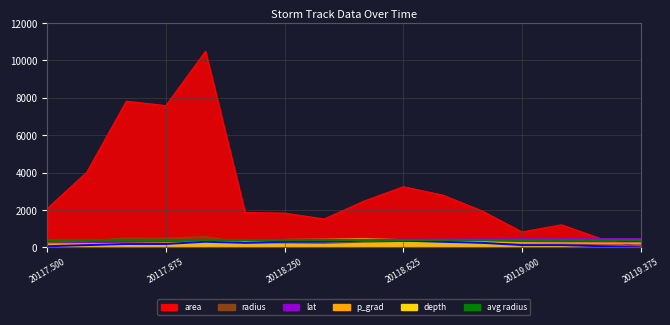

How many times do area and radius cross each other?

1